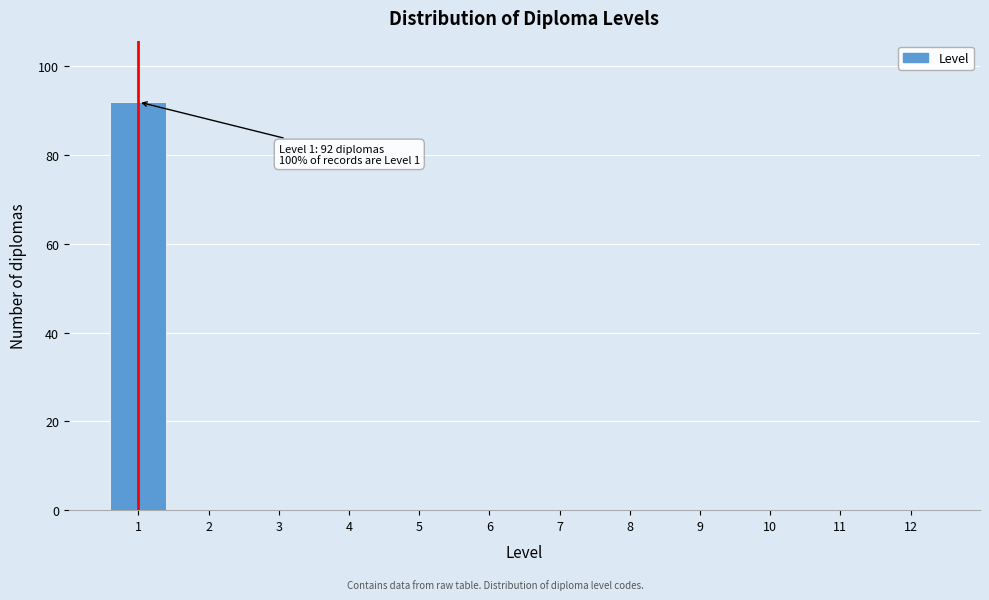

Reading left to right, transcribe all the data shown in this chart.

1=92	2=0	3=0	4=0	5=0	6=0	7=0	8=0	9=0	10=0	11=0	12=0